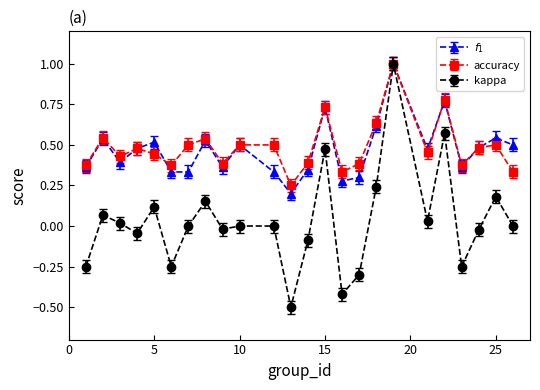

What are all the series names shown in the legend?

$f_1$, accuracy, kappa